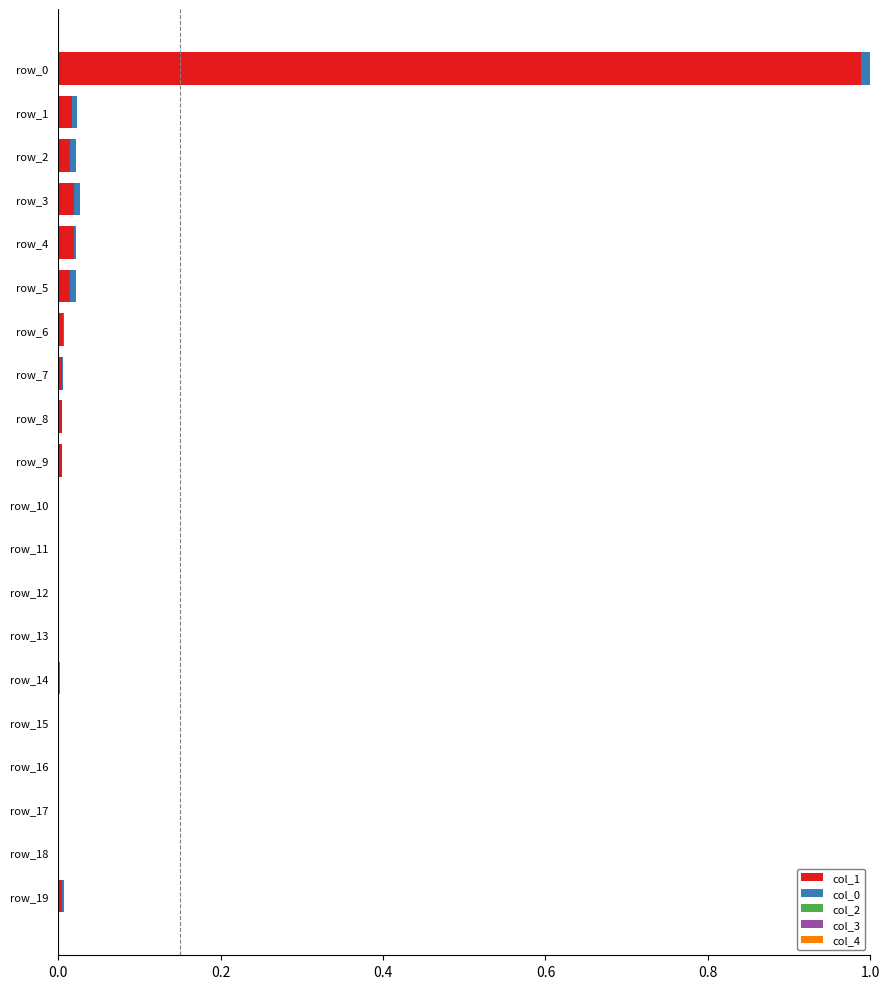

True or false: col_1 has a value of 0.4 at row_18.

False